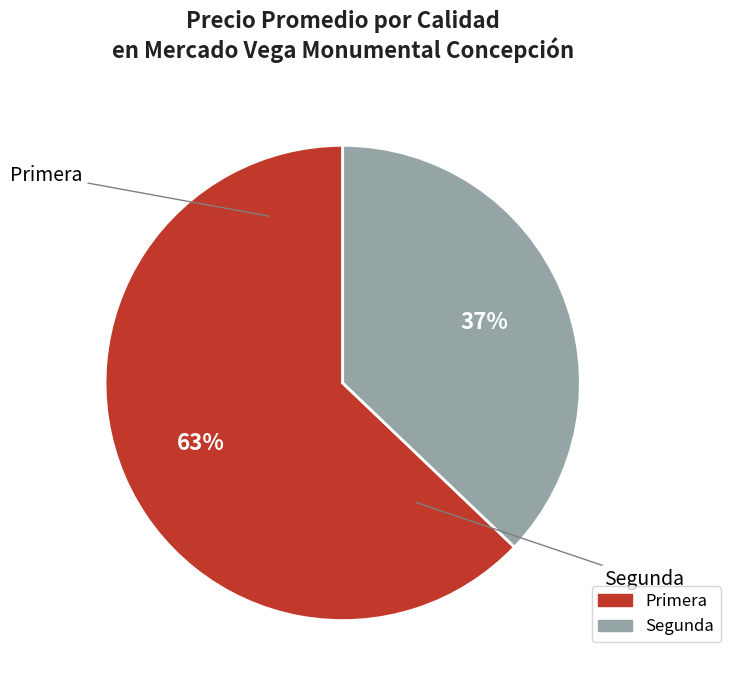

True or false: Primera accounts for 57% of the total.

False